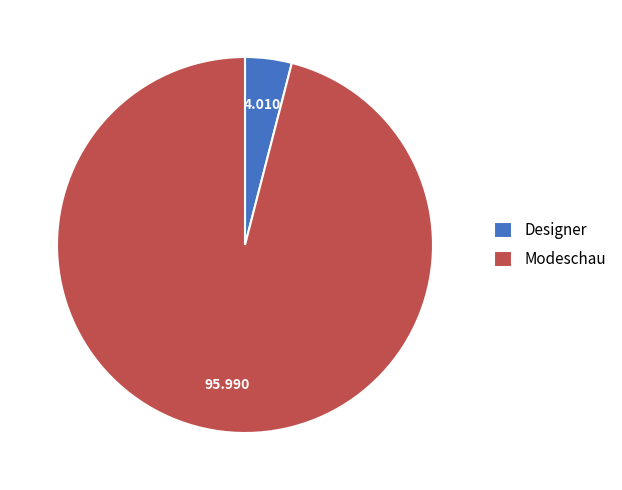

Is the sum of Modeschau and Designer greater than half?

Yes